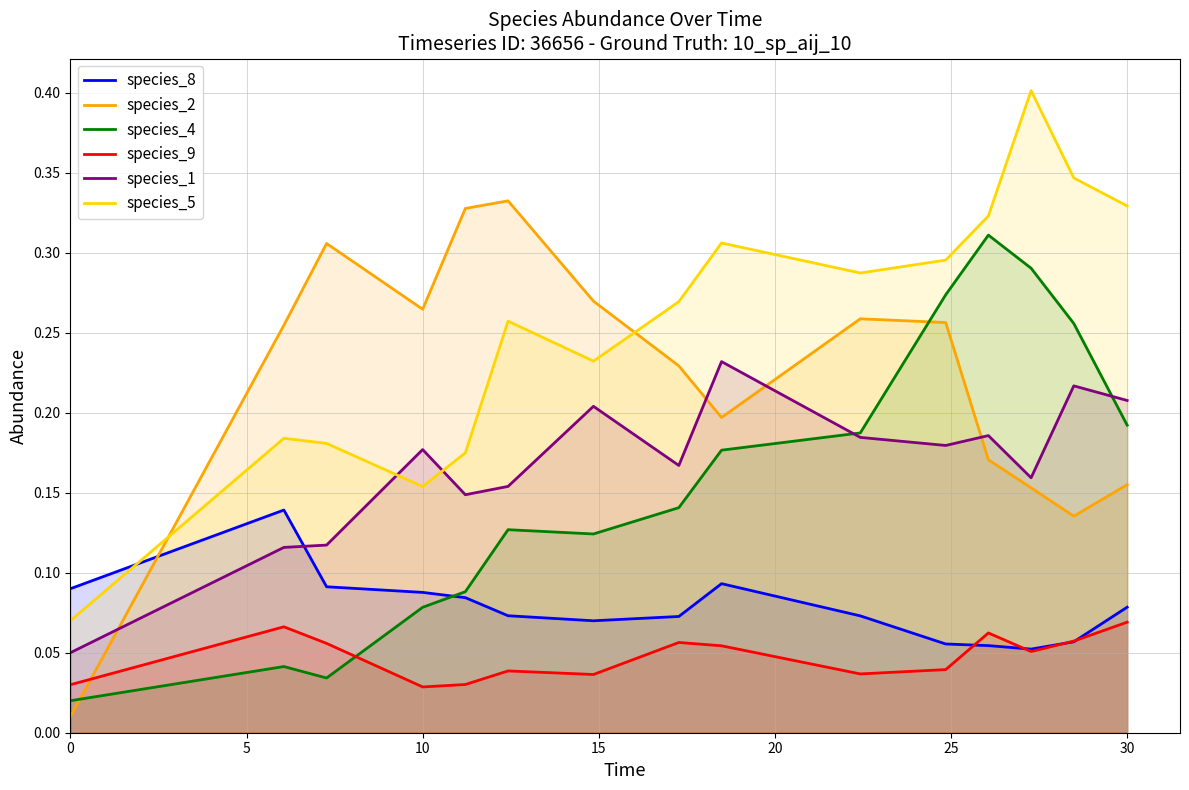

In species_4, how many points are lower than both neighbors (excluding endpoints)?

2